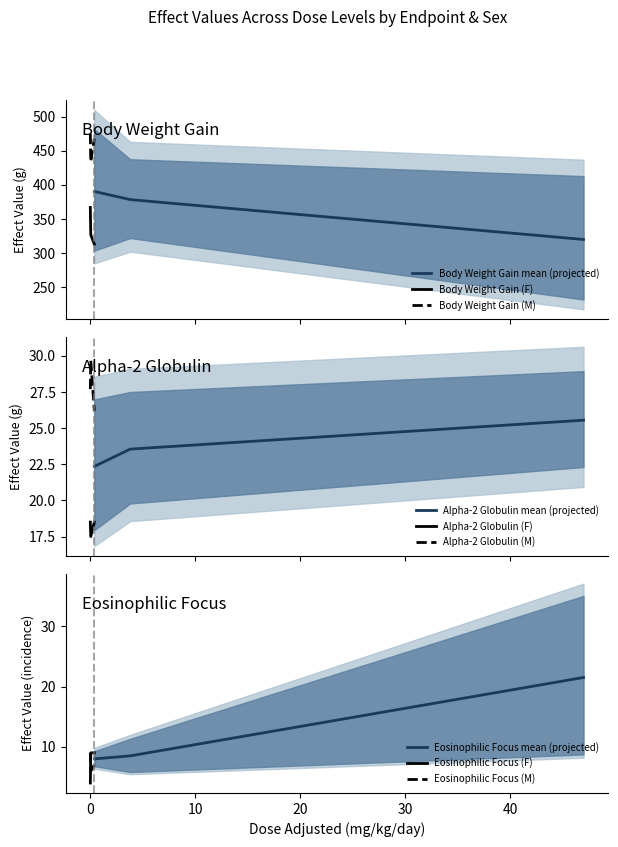

After their last crossing, which series has the higher values: Eosinophilic Focus (F) or Alpha-2 Globulin (M)?

Eosinophilic Focus (F)